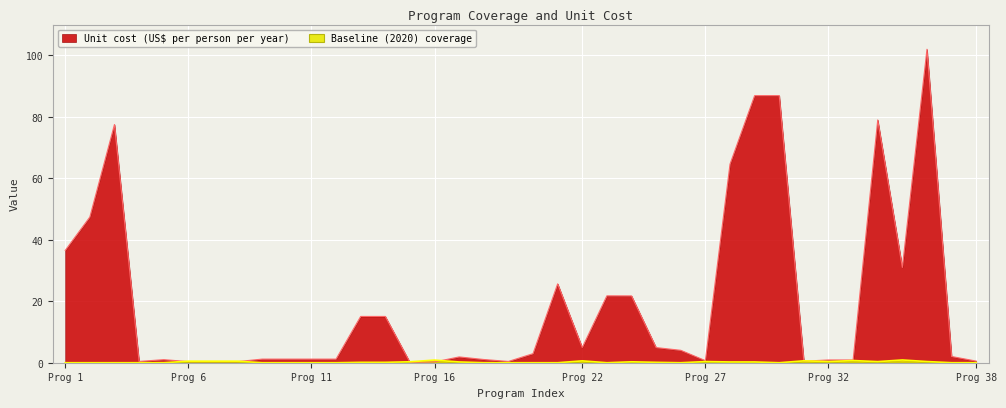

After their last crossing, which series has the higher values: Unit cost (US$ per person per year) or Baseline (2020) coverage?

Unit cost (US$ per person per year)